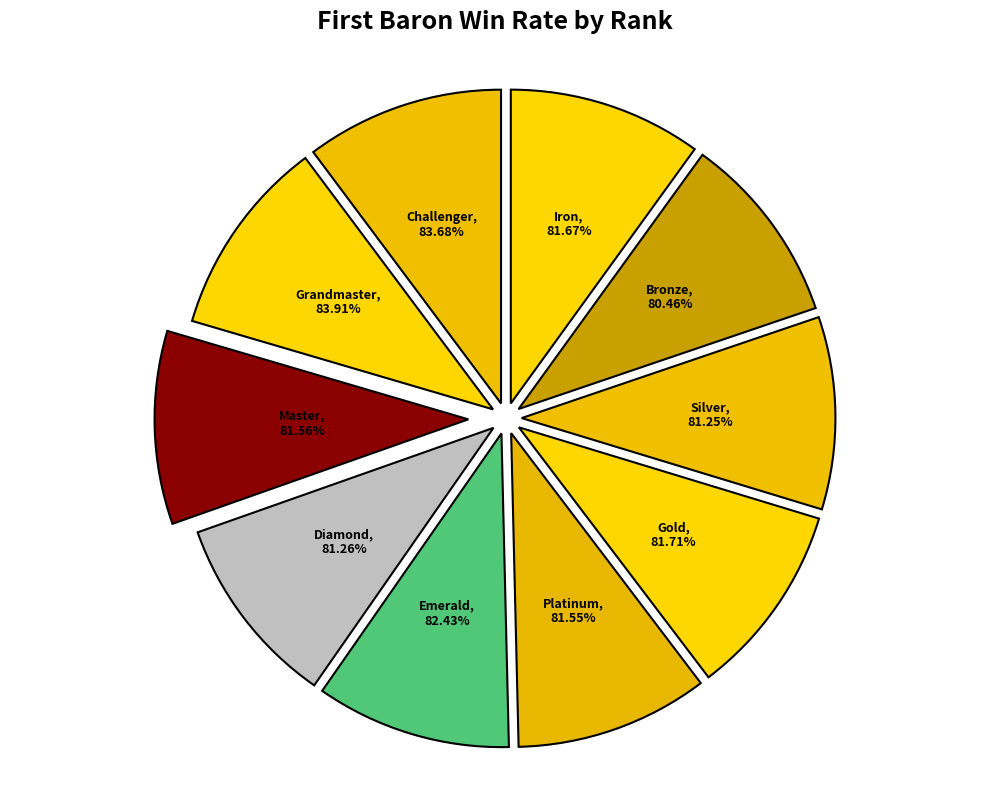

Combined, do silver and iron account for over 50%?

No